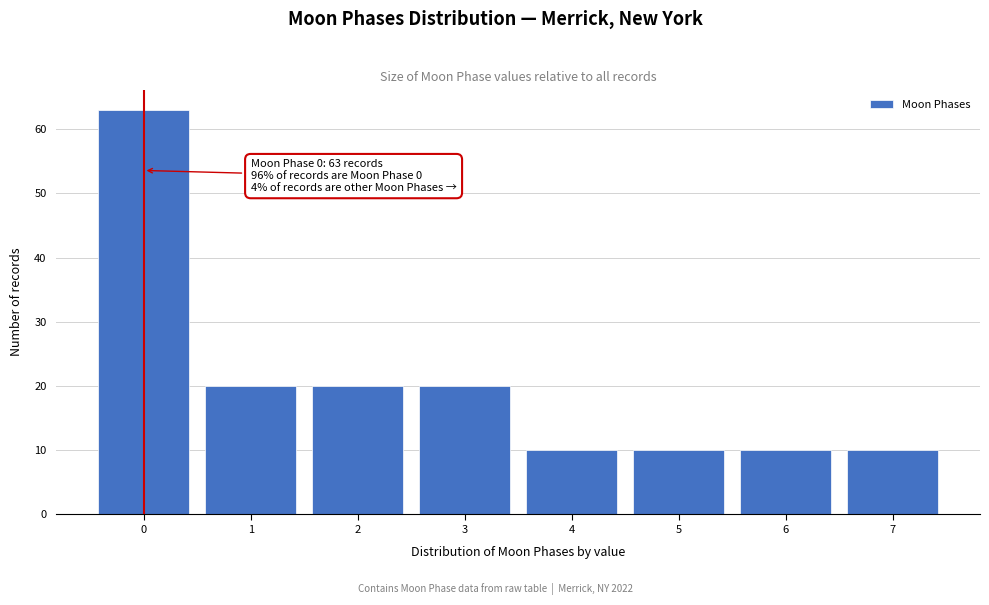

Reading left to right, transcribe all the data shown in this chart.

0=63	1=20	2=20	3=20	4=10	5=10	6=10	7=10